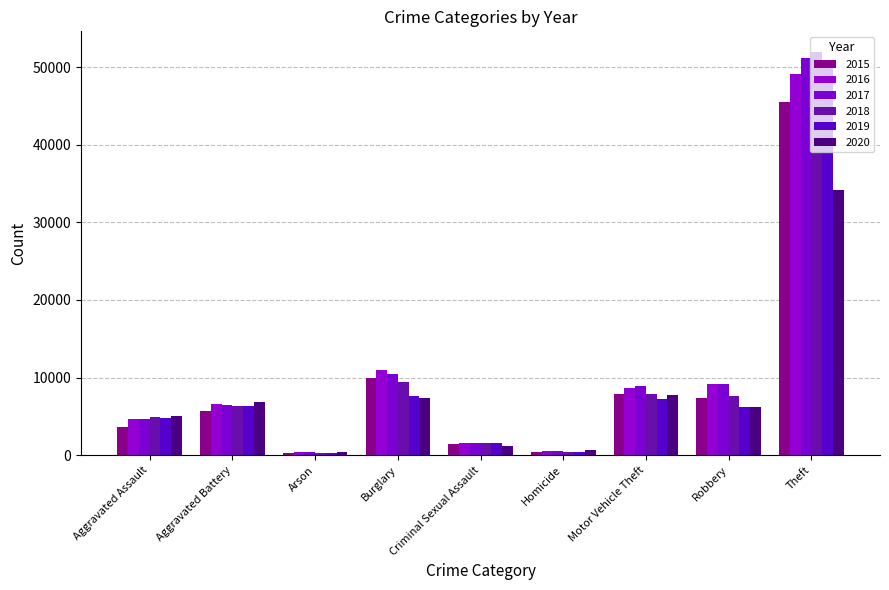

Where is 2015 nearest to the value 22952?

Burglary